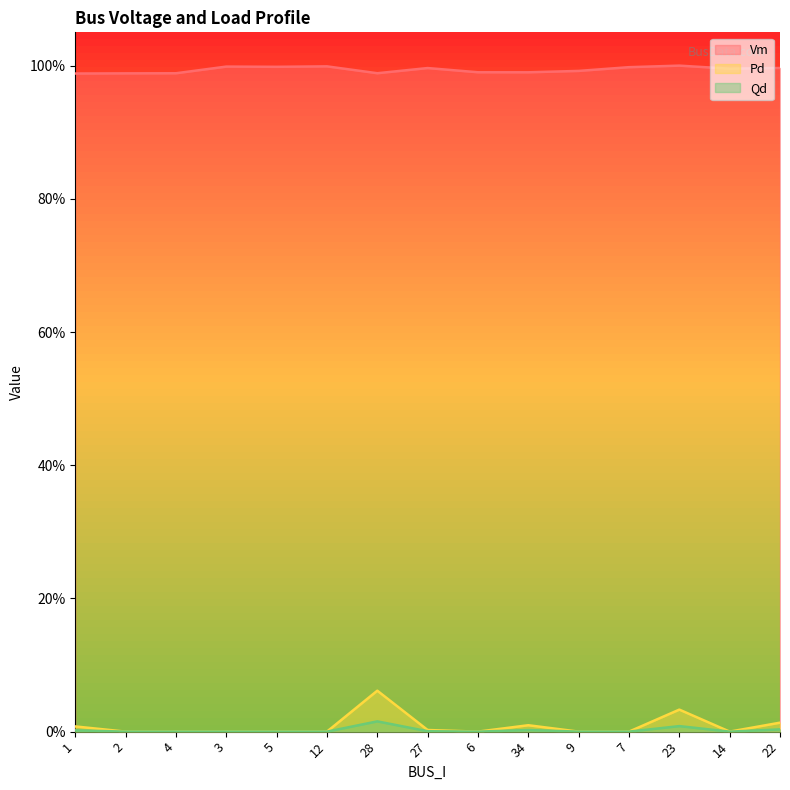

True or false: Pd and Qd intersect in this chart.

False